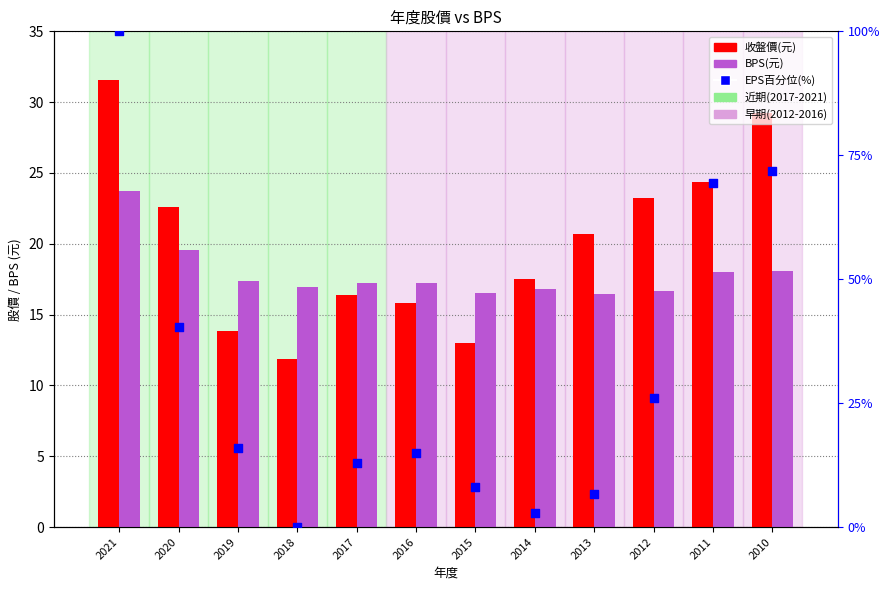

Which series reaches the maximum Y coordinate?

EPS百分位(%)